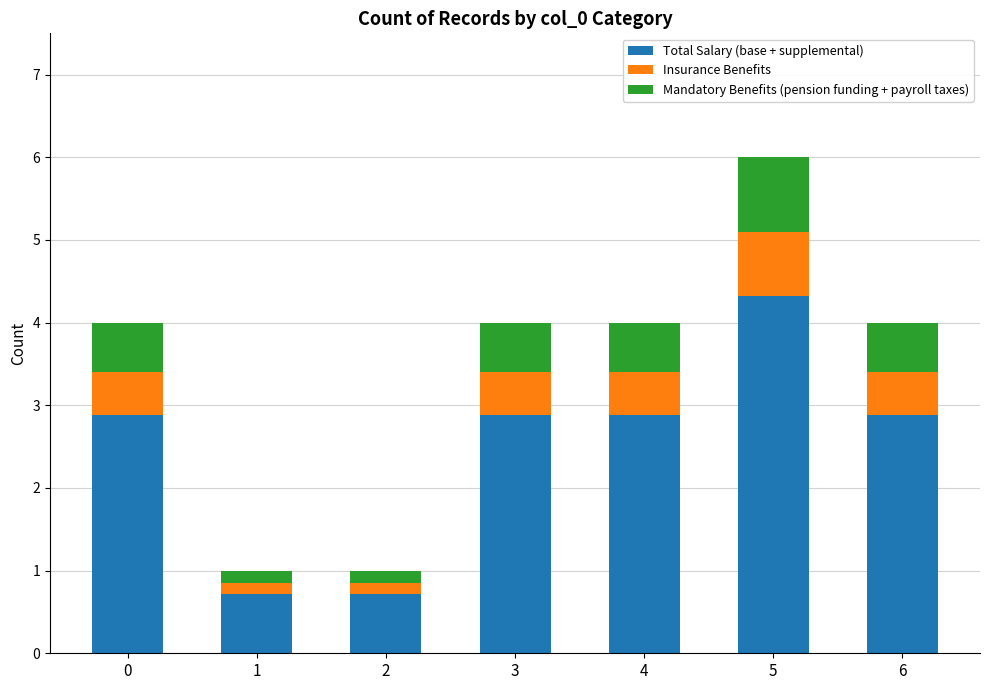

What is the highest value of the Total Salary (base + supplemental) series?

4.3